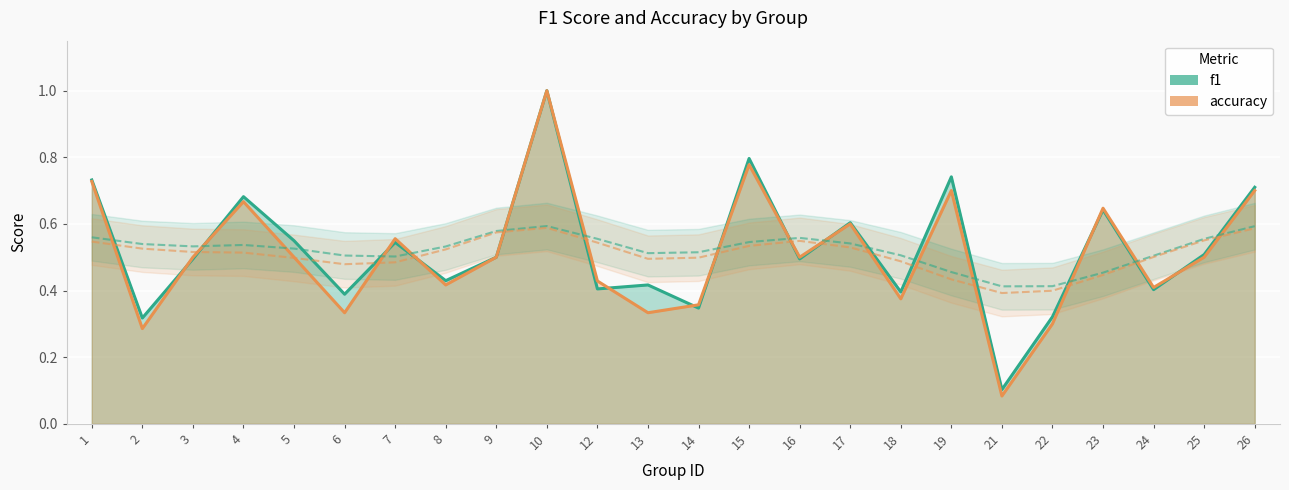

How many lines are shown in the chart?

2